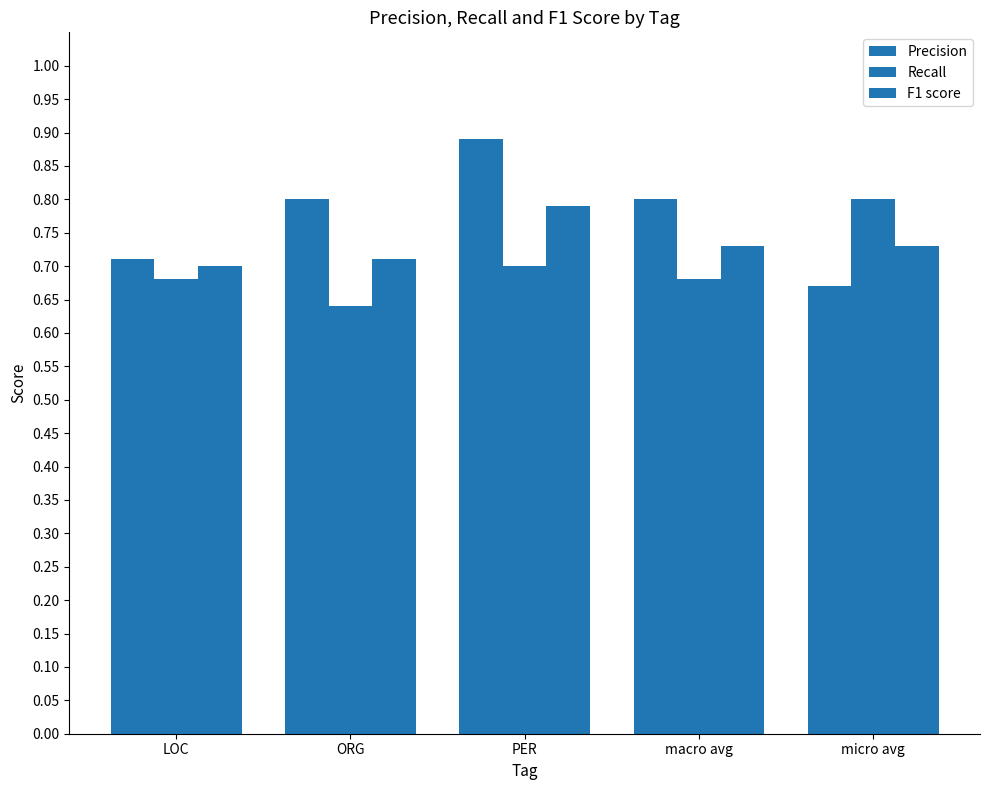

How many Recall values are between 0 and 1?

5